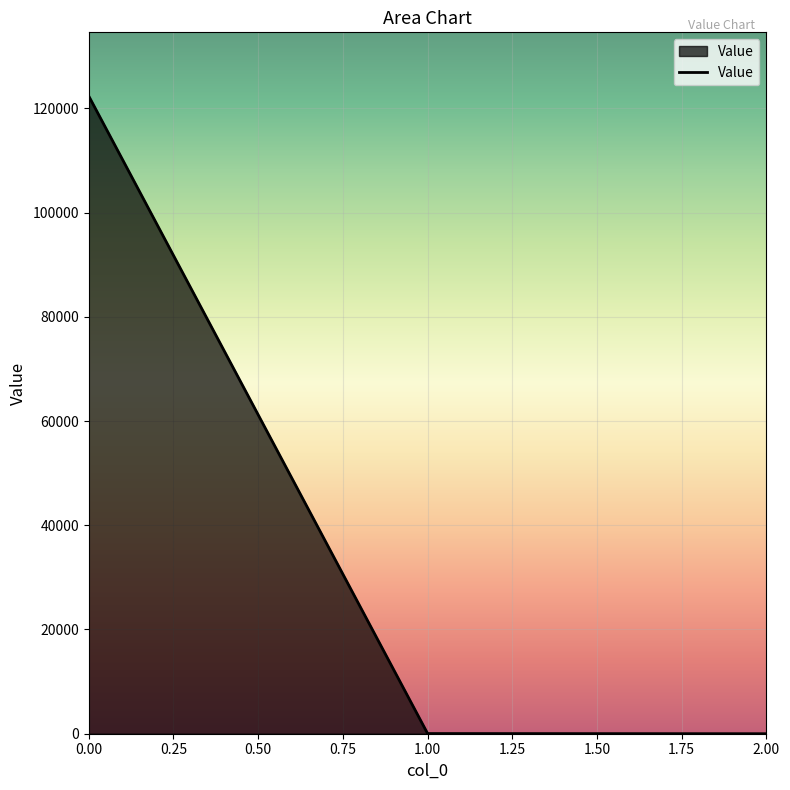

What is the maximum value shown in the chart?

122343.0